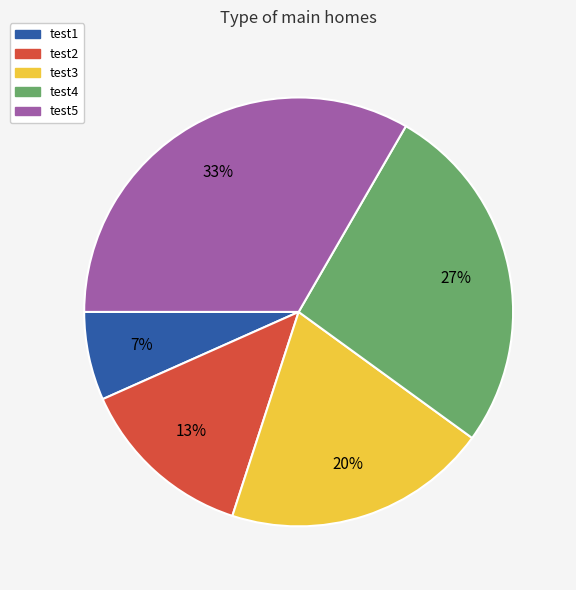

How many segments does this pie chart have?

5